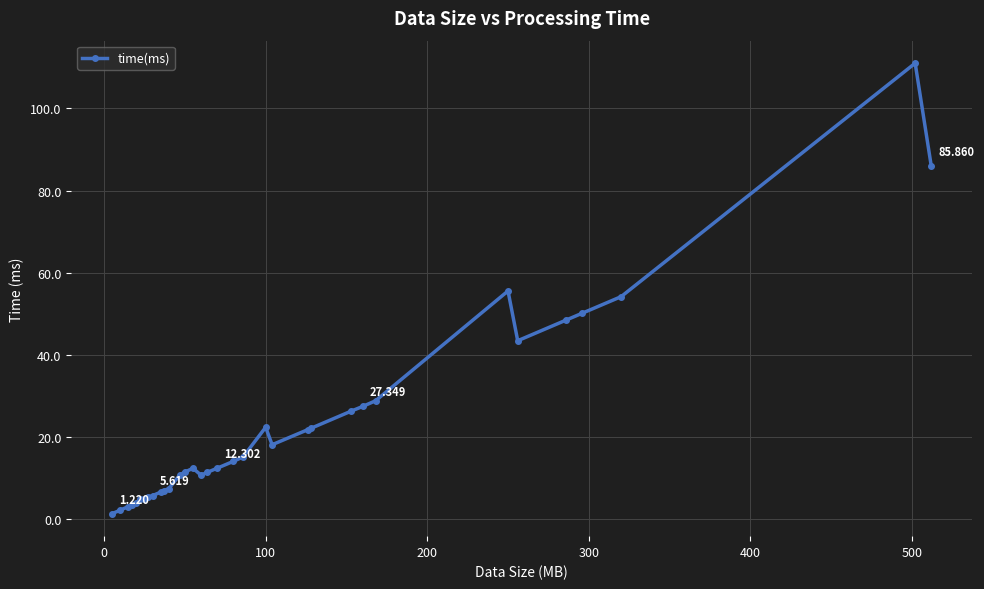

How many data points does each series have?

34